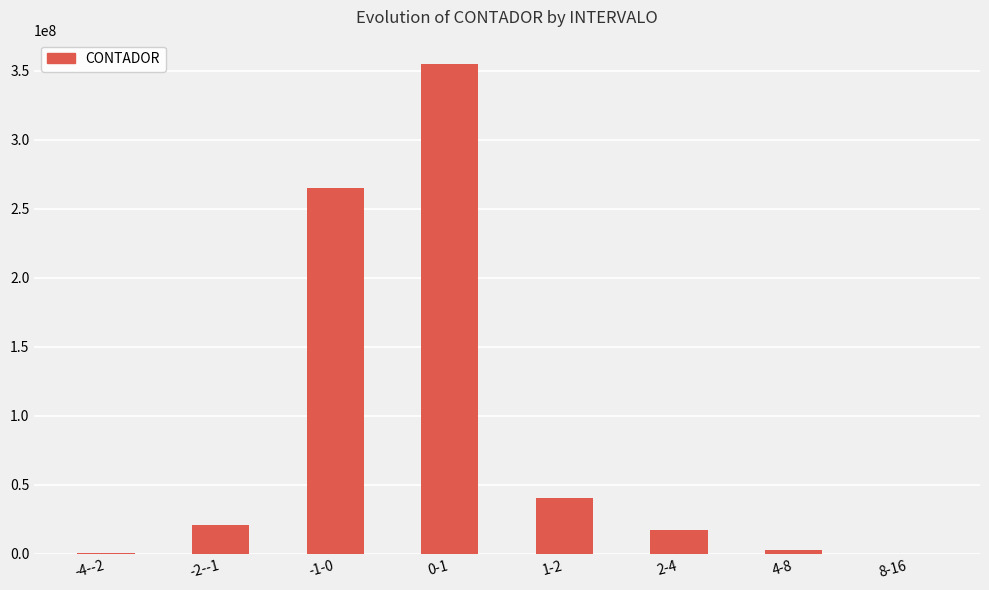

Are the bars grouped side by side (vs. stacked)?

No